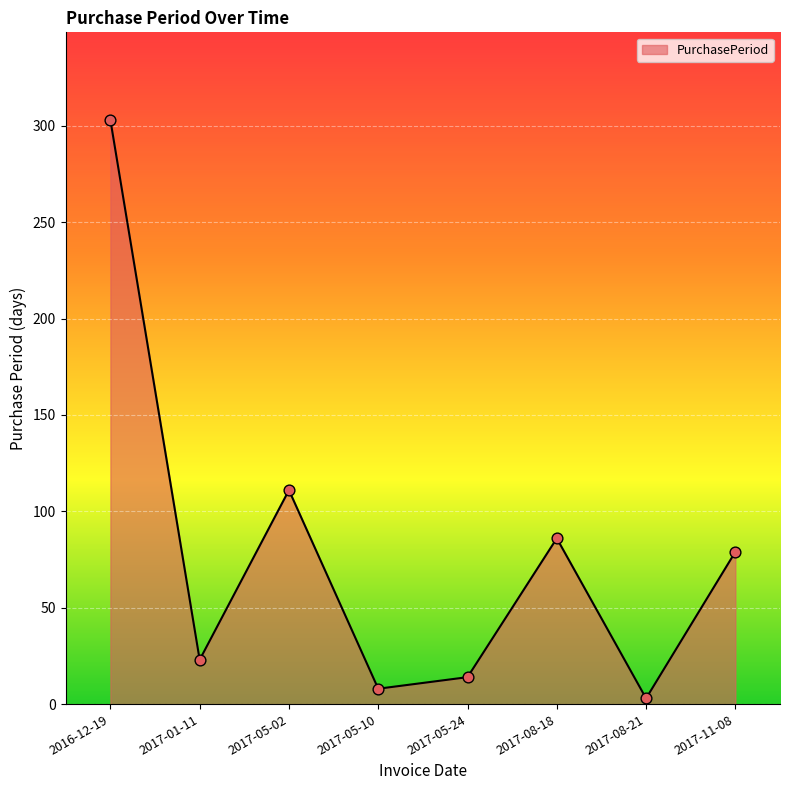

Between 2017-05-02 and 2017-08-18, which is larger?

2017-05-02